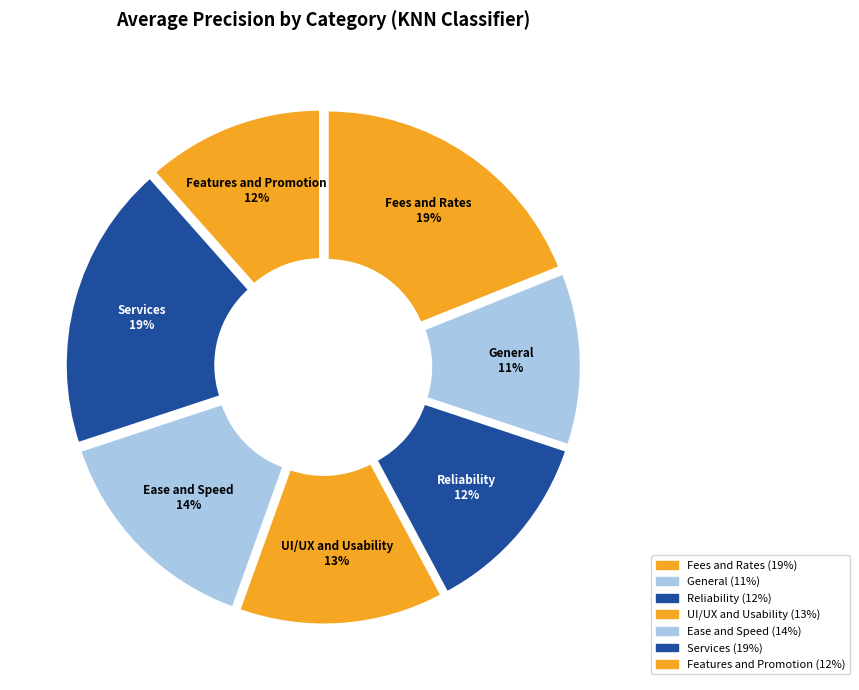

To the nearest percent, what is the average slice percentage?

14%